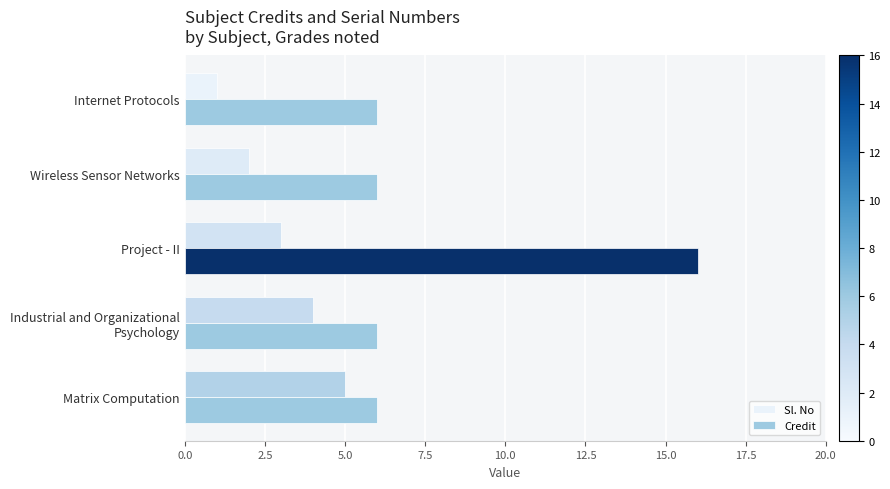

Rank the categories by Sl. No value from lowest to highest.

Internet Protocols, Wireless Sensor Networks, Project - II, Industrial and Organizational
Psychology, Matrix Computation